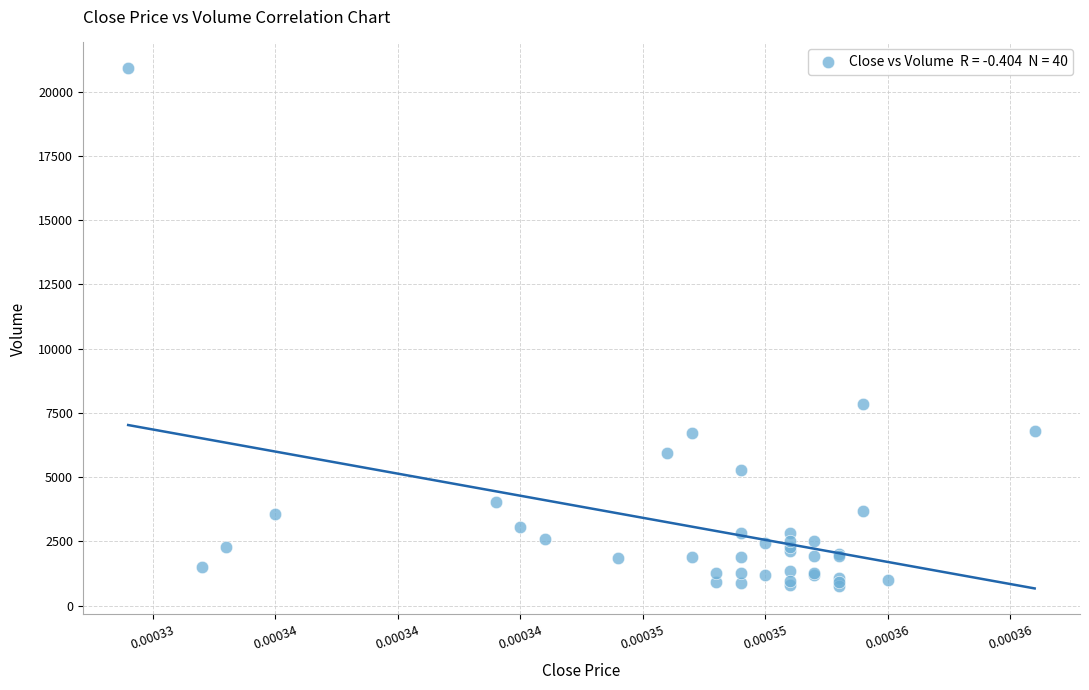

What Y value in the scatter plot is closest to 10839?

7846.5